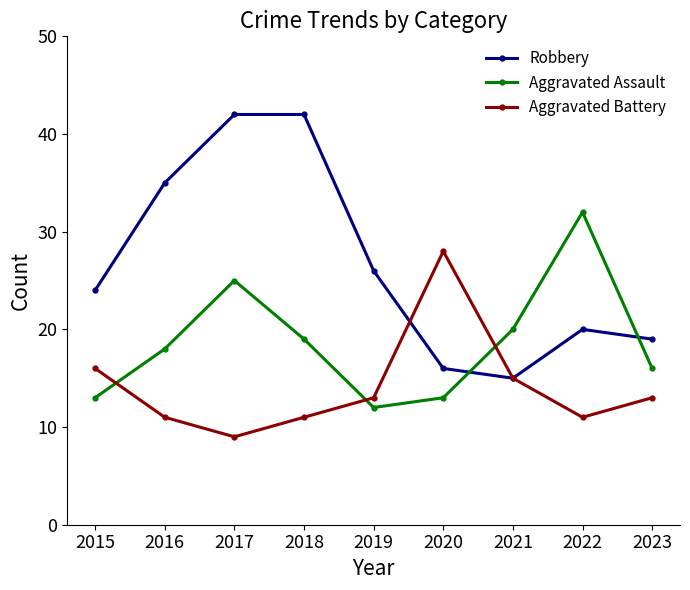

Rank the series by their maximum value, from lowest to highest.

Aggravated Battery, Aggravated Assault, Robbery